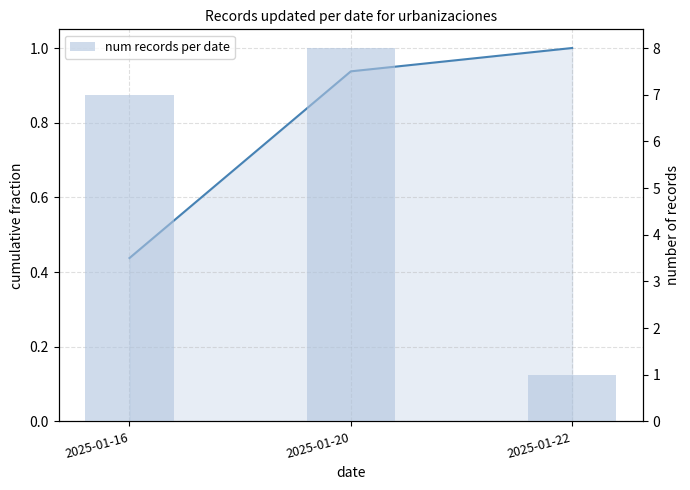

List the labels in order of num records per date value, smallest first.

2025-01-22, 2025-01-16, 2025-01-20